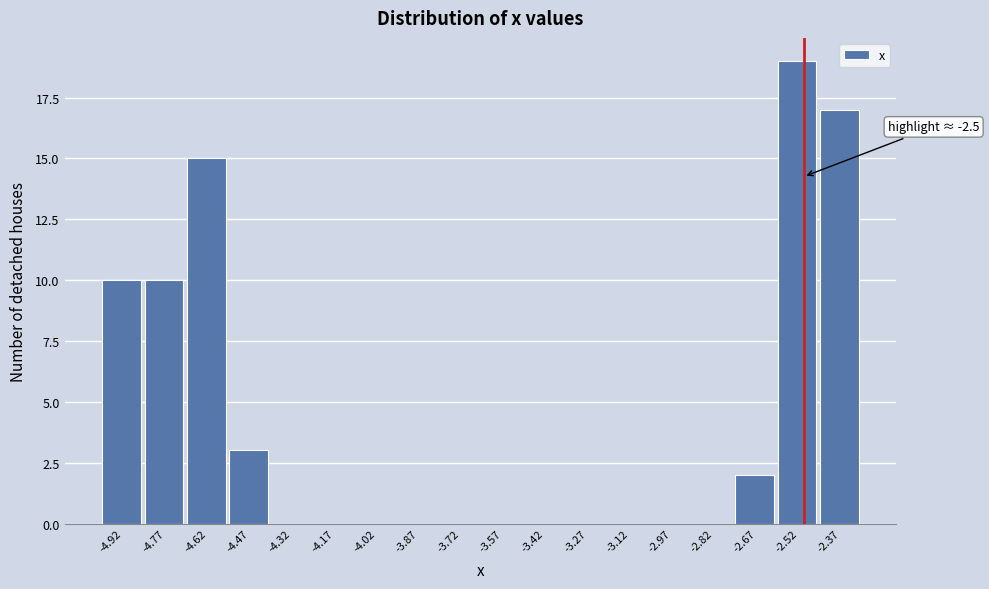

Which range on the x-axis has the tallest bar?

-2.60 to -2.44